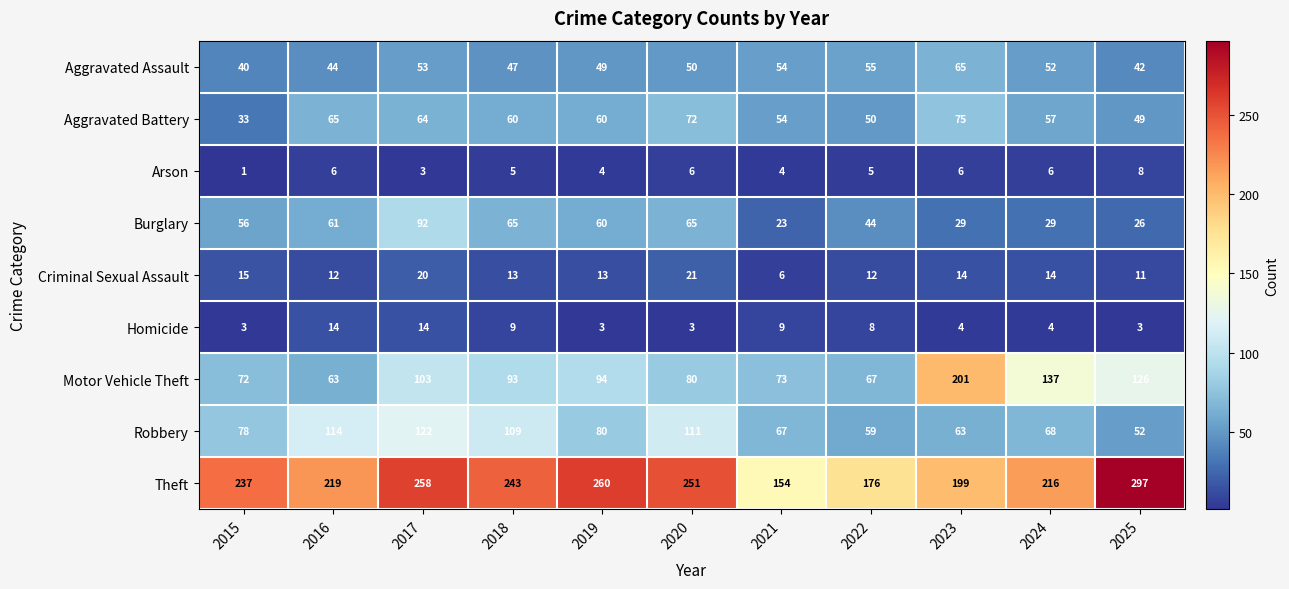

What is the approximate value of Burglary at 2019?

60